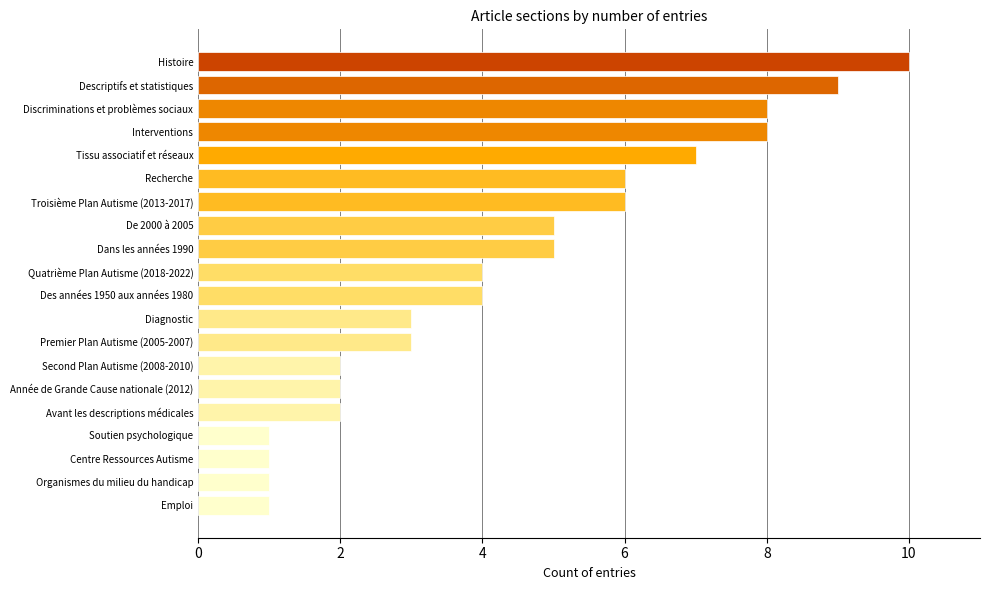

The chart shows a value of 4 at Diagnostic. True or false?

False